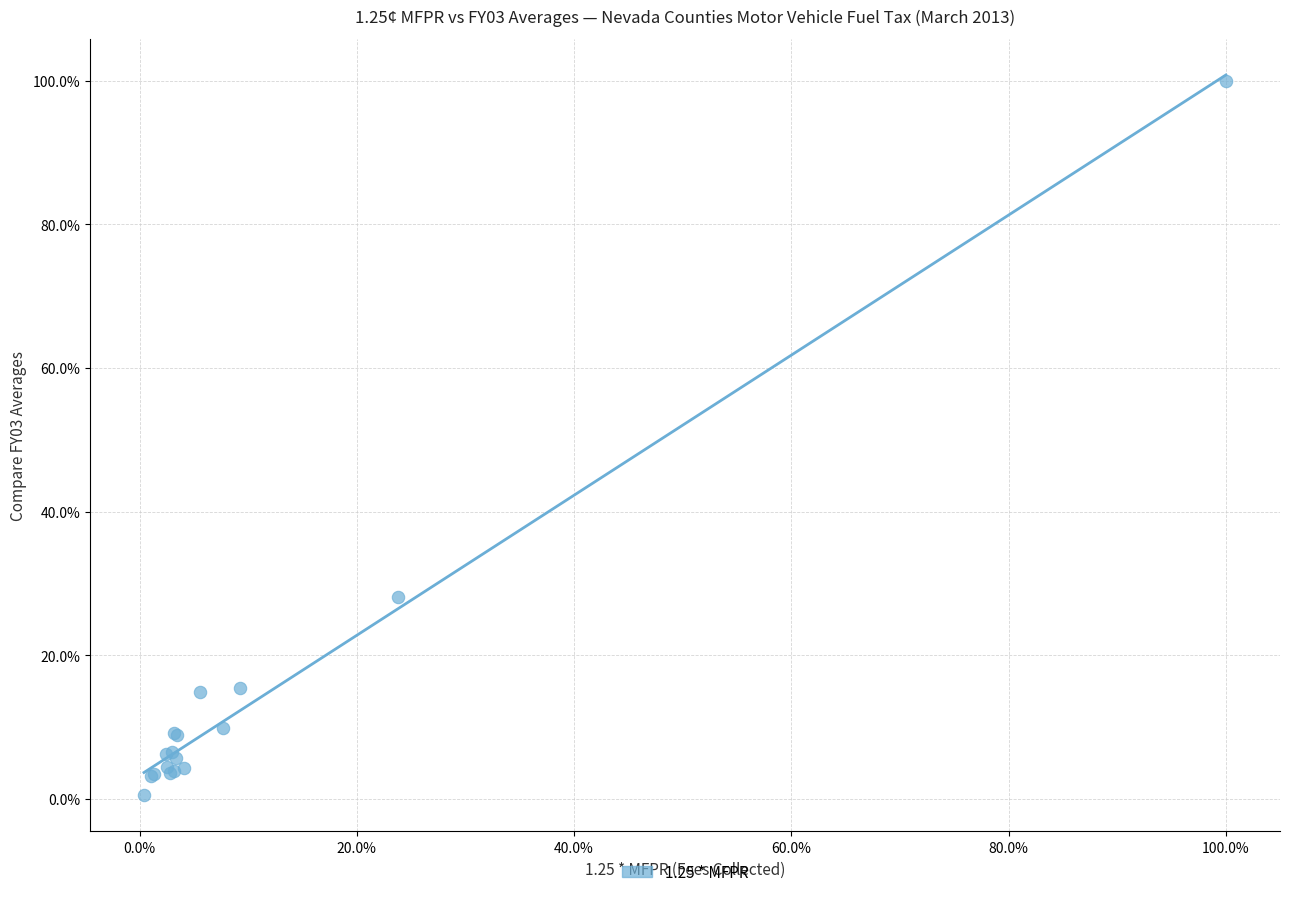

What Y value in the scatter plot is closest to 50?

28.1